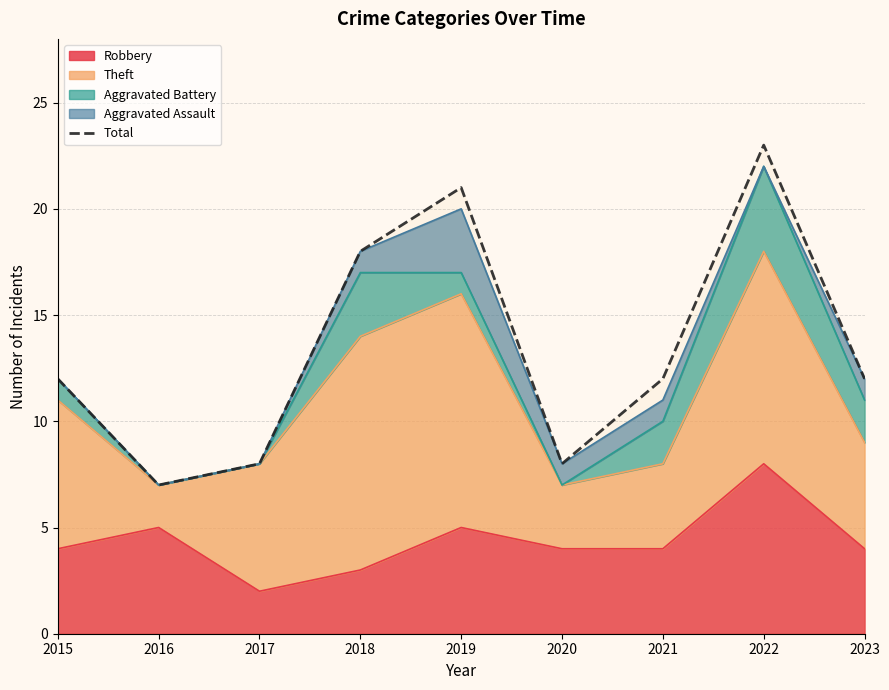

Is it true that the value at 2016 is 9?

False